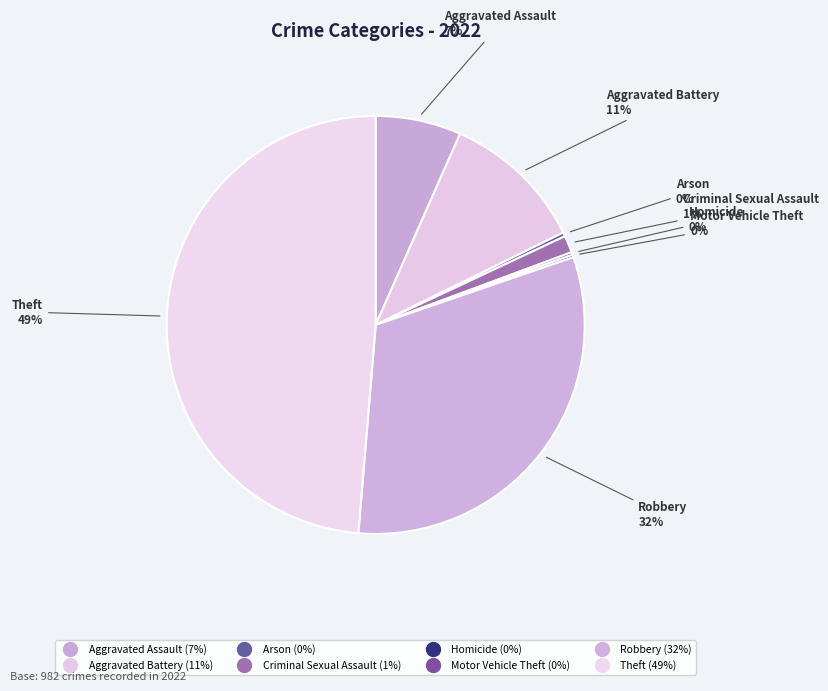

What is the smallest slice in the pie chart?

Homicide